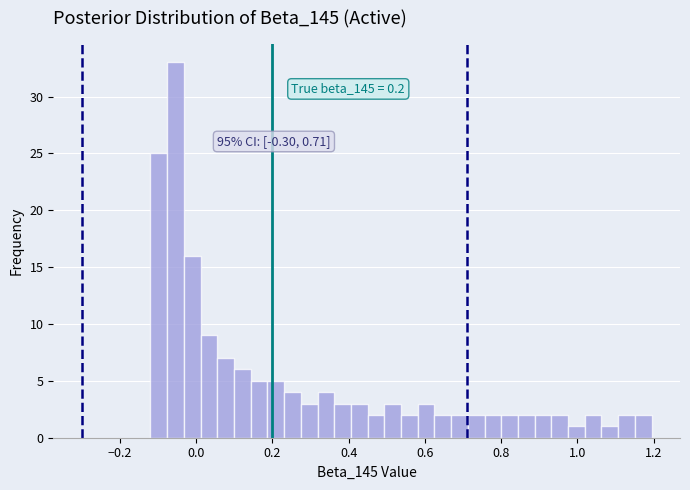

Around what value on the x-axis is the tallest bar? Give the approximate position of its centre, as read against the axis.

-0.06